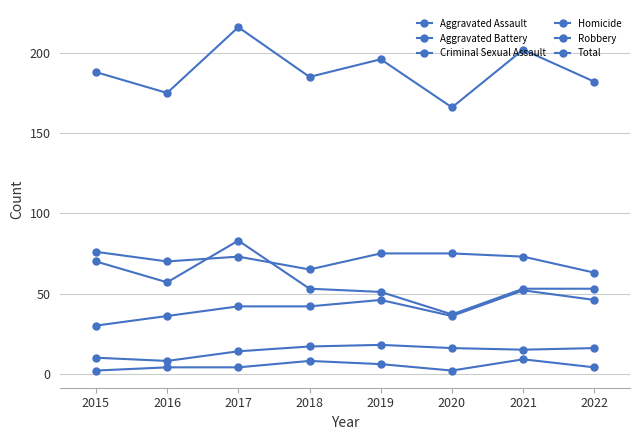

How many lines are shown in the chart?

6